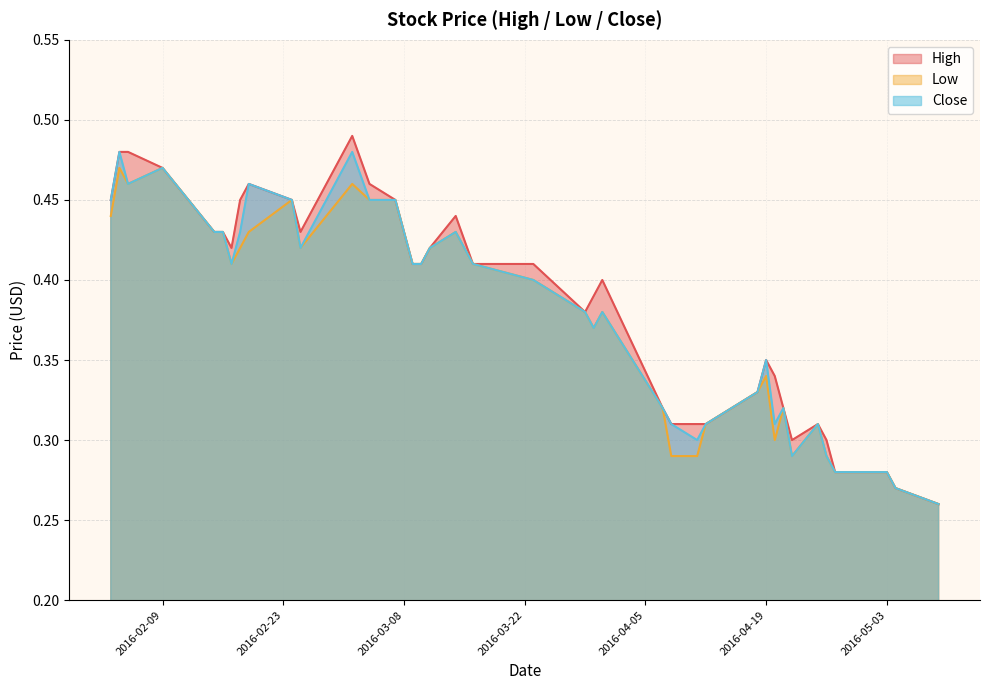

What is the minimum value shown in the chart?

0.3